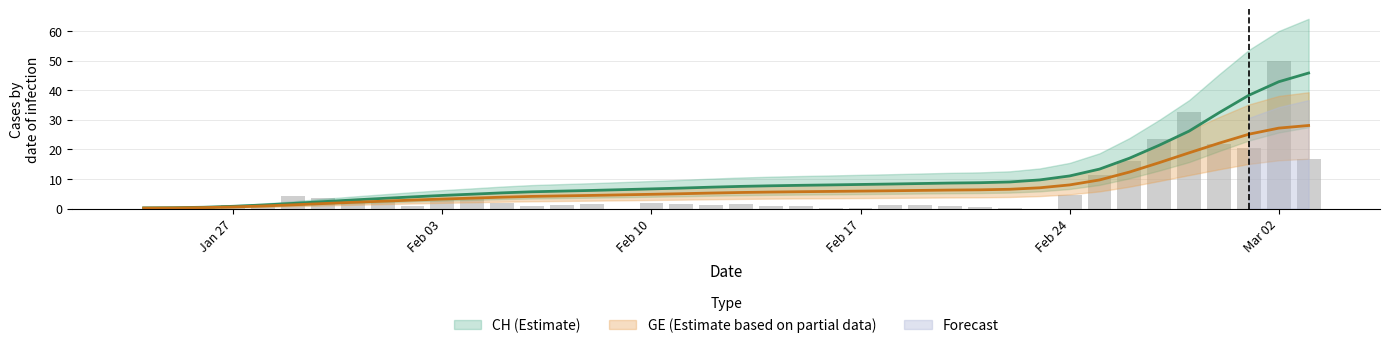

Reading left to right, what are all the values shown in this chart?

CH: 0.2	0.3	0.4	0.8	1.2	1.7	2.3	2.9	3.4	3.9	4.4	4.9	5.3	5.7	5.9	6.1	6.4	6.6	6.9	7.2	7.5	7.7	7.9	8.0	8.1	8.3	8.5	8.6	8.7	9.0	9.7	11.0	13.3	17.0	21.4	26.2	32.4	38.3	42.9	45.8
GE: 0.2	0.2	0.3	0.6	0.9	1.3	1.7	2.1	2.5	2.9	3.2	3.5	3.8	4.1	4.3	4.4	4.6	4.8	5.0	5.2	5.4	5.6	5.7	5.8	5.9	6.0	6.1	6.2	6.3	6.5	7.0	8.0	9.7	12.3	15.5	18.8	22.1	25.1	27.2	28.1